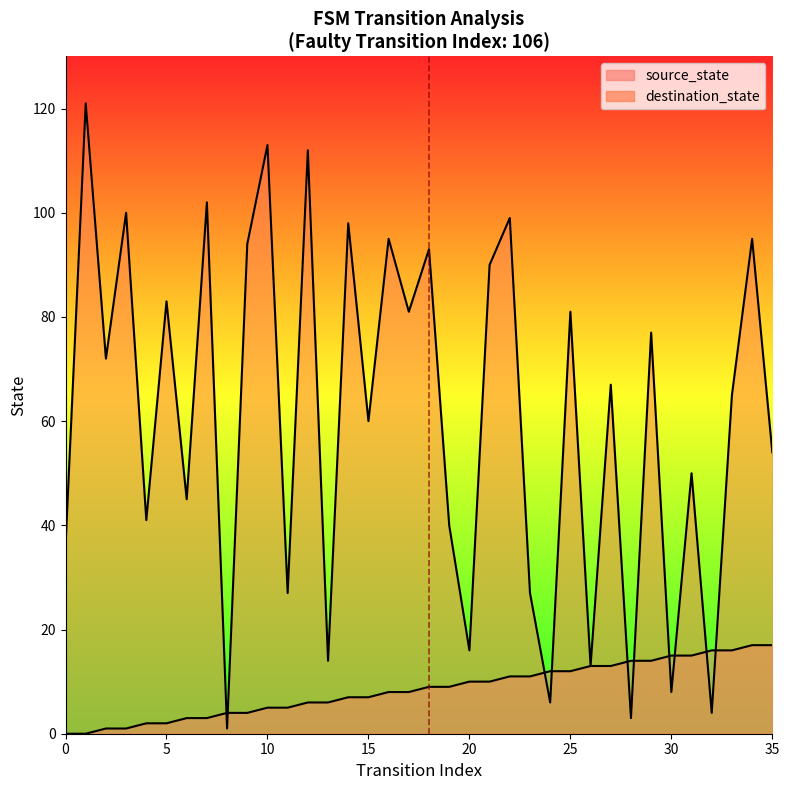

How many intersections are there between source_state and destination_state?

10